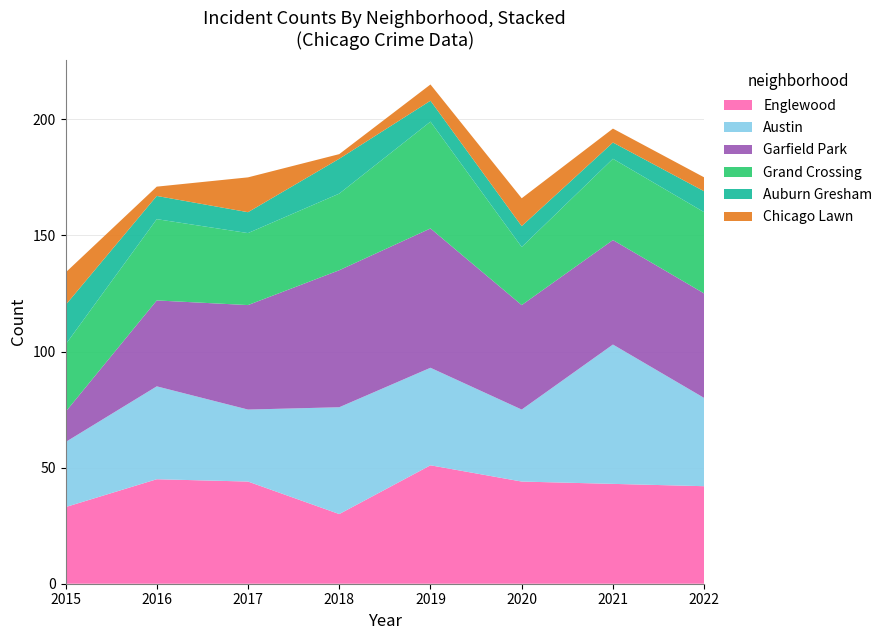

Reading left to right, list all the values displayed in this chart.

Englewood: 33	45	44	30	51	44	43	42
Austin: 28	40	31	46	42	31	60	38
Garfield Park: 13	37	45	59	60	45	45	45
Grand Crossing: 29	35	31	33	46	25	35	35
Auburn Gresham: 17	10	9	15	9	9	7	9
Chicago Lawn: 14	4	15	2	7	12	6	6